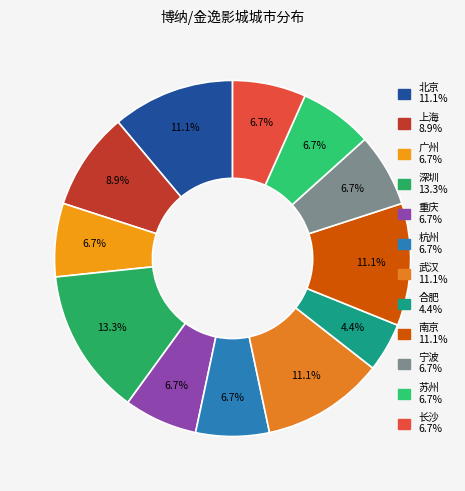

How many slices are in this pie chart?

12